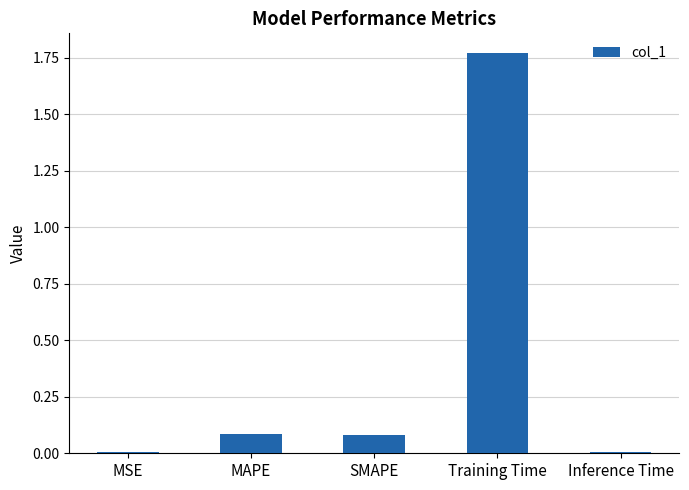

The value at Training Time is 0.9. True or false?

False